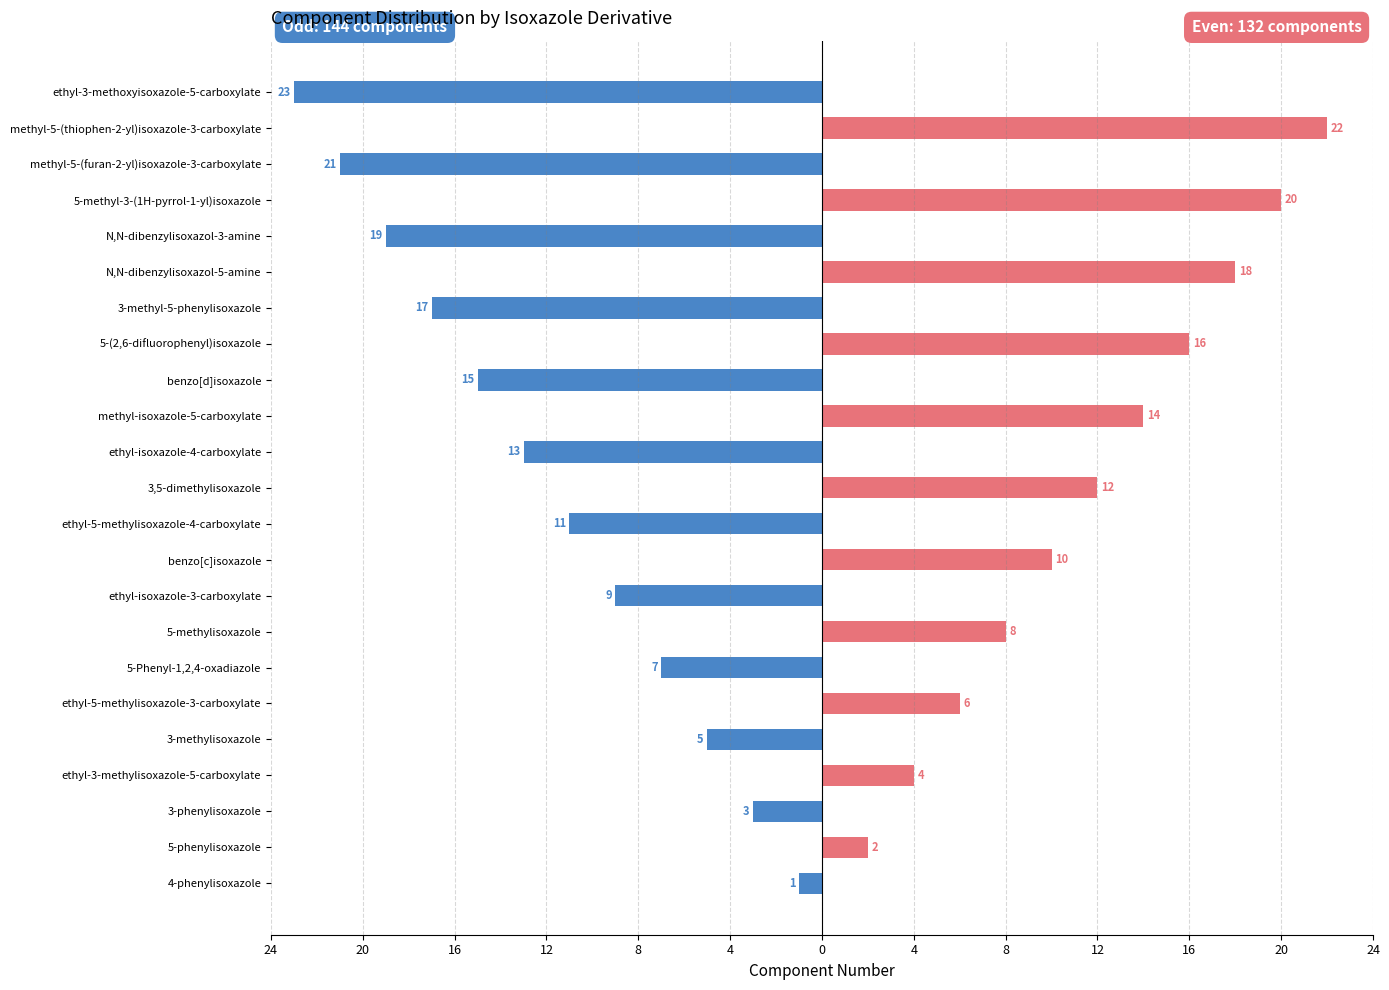

How many bars are there in each group?

2